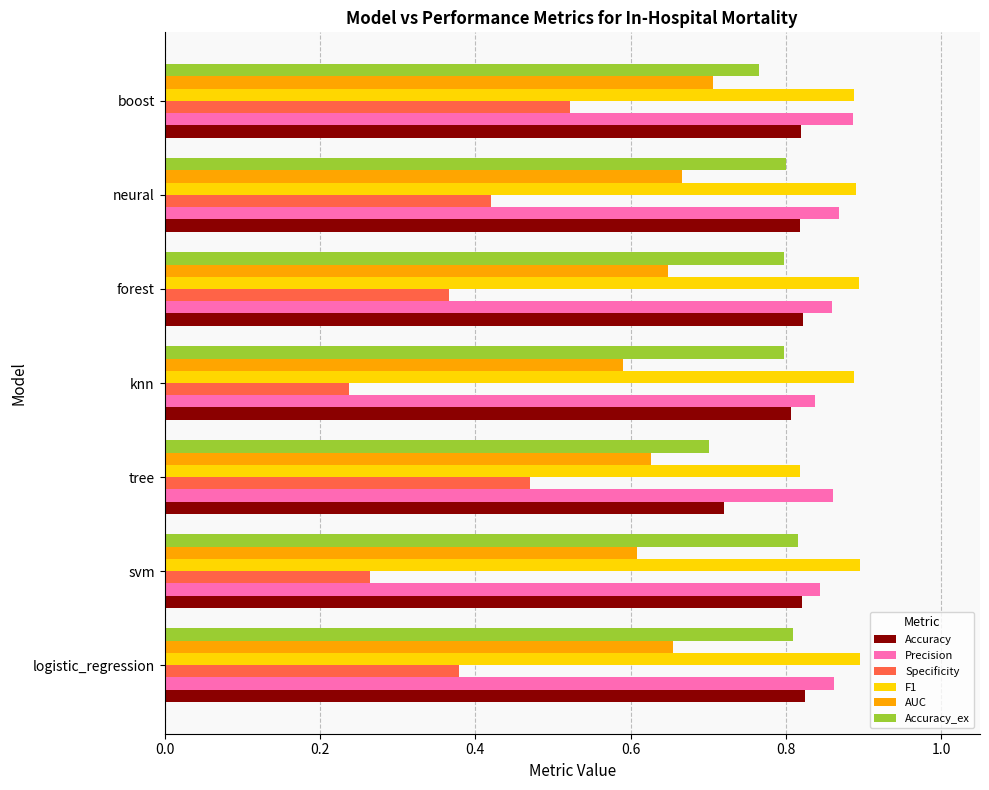

What are all the series names shown in the legend?

Accuracy, Precision, Specificity, F1, AUC, Accuracy_ex